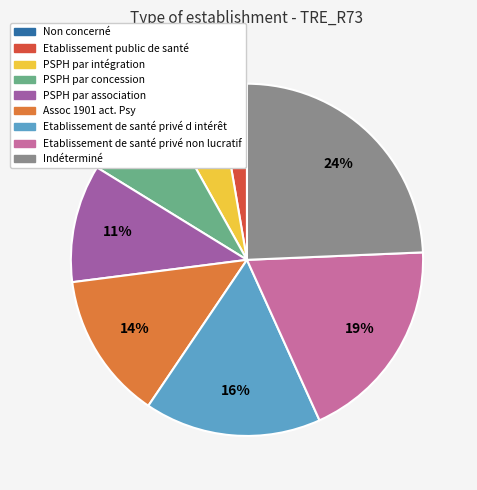

Which slice is the largest?

Indéterminé